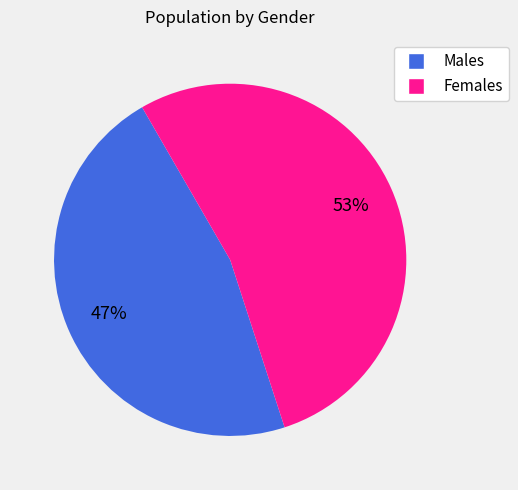

Is there any slice that represents more than half of the pie?

Yes